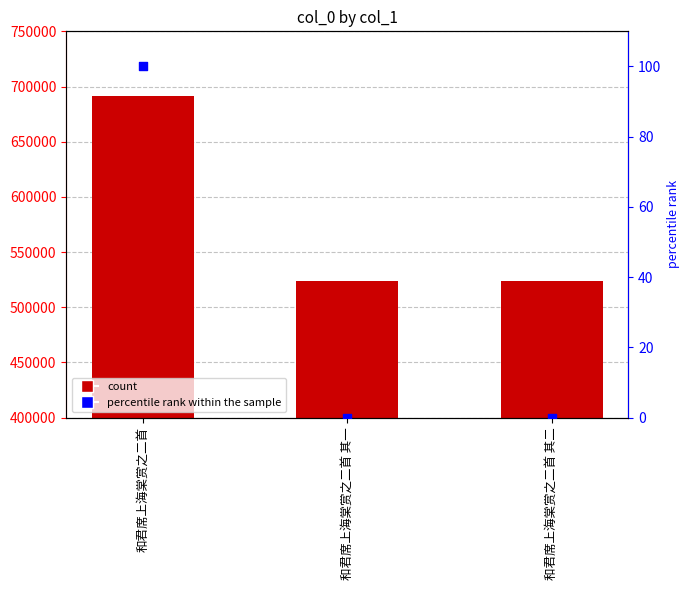

Which series has the widest spread of Y values?

col_0